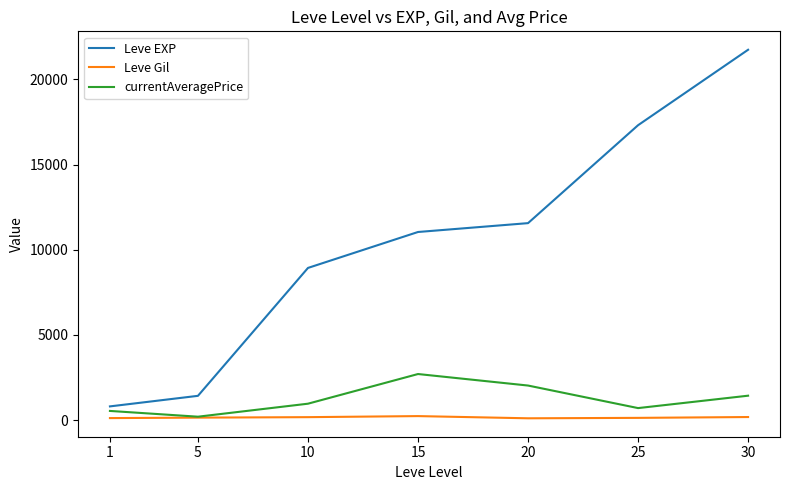

What is the total value across all series at 20?

13685.0